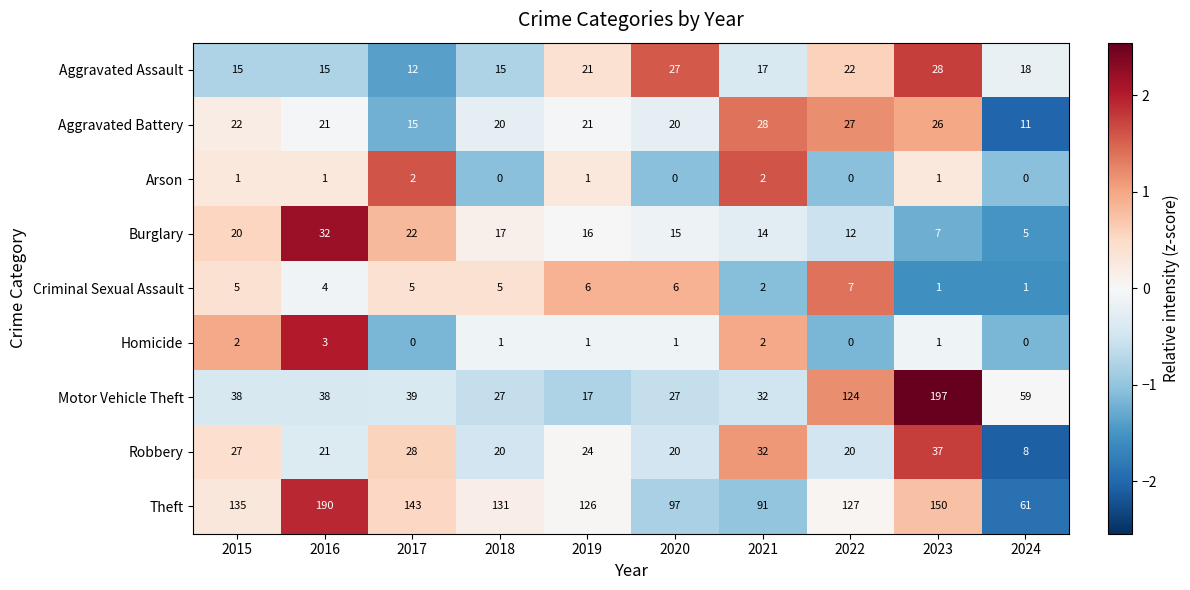

True or false: Aggravated Assault has a value of 31 at 2022.

False